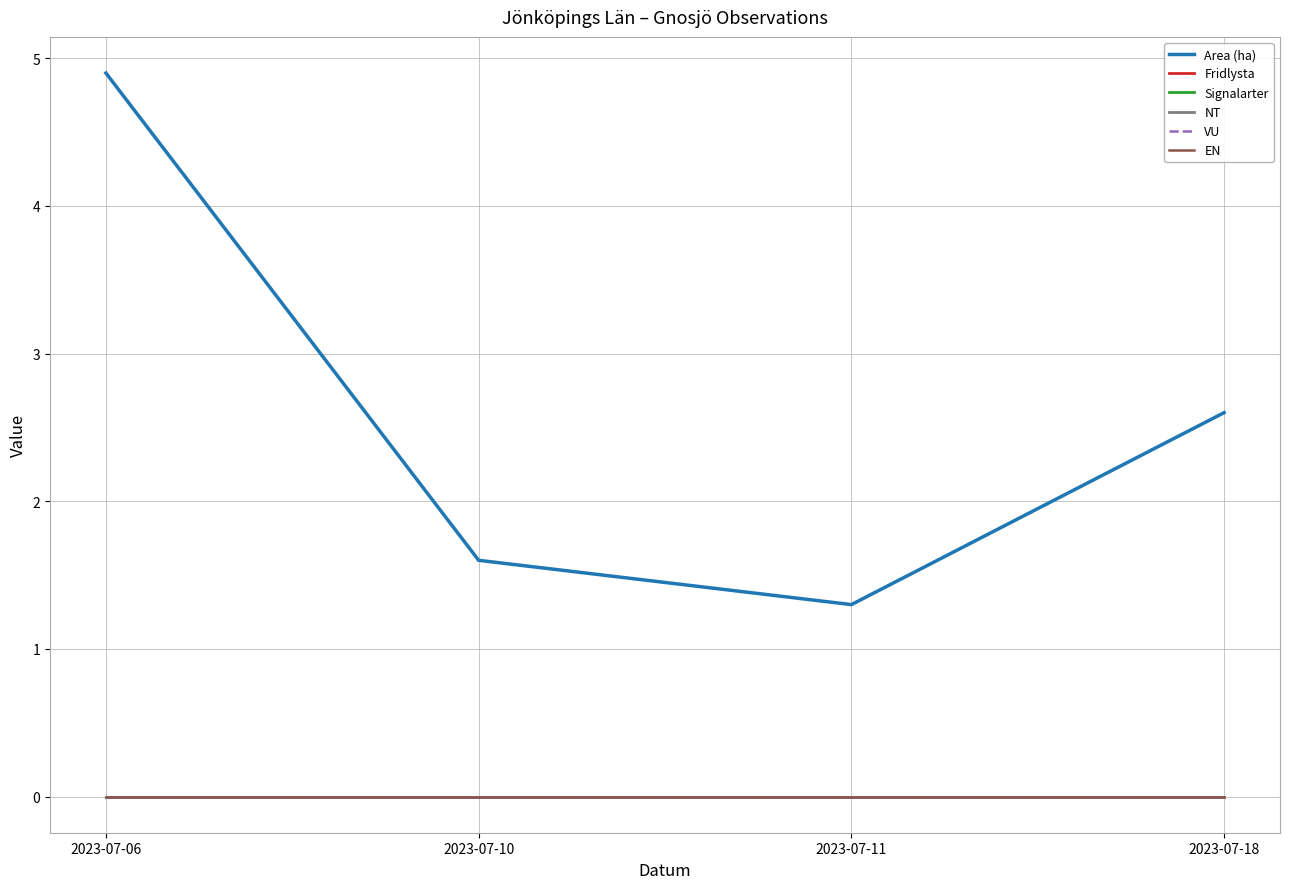

Does the chart display data point markers on the line(s)?

No